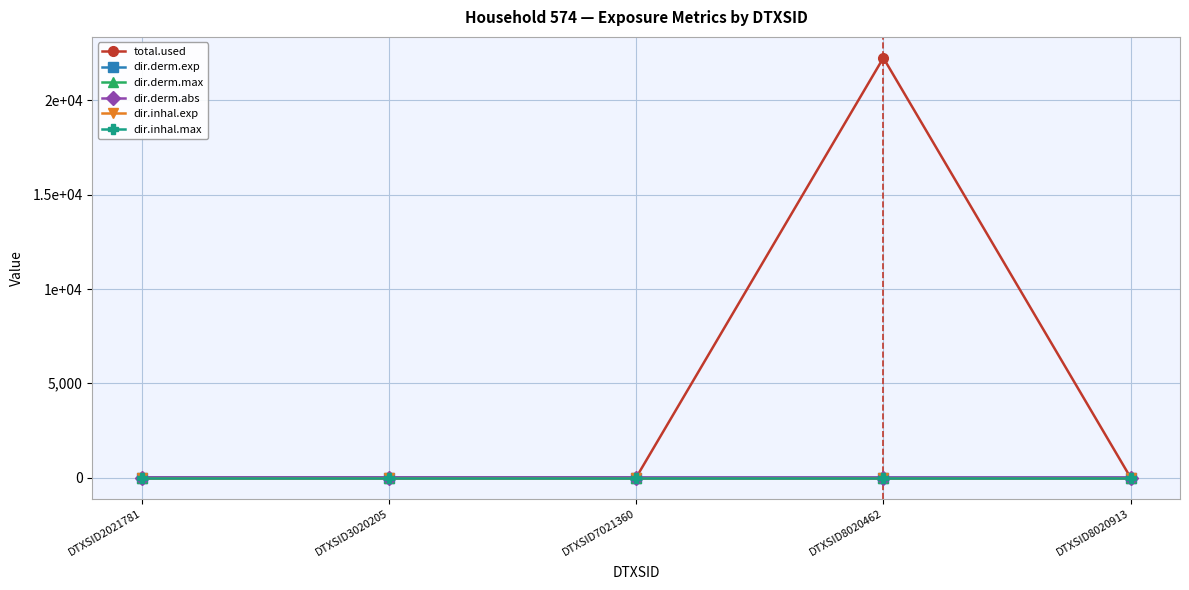

At DTXSID7021360, list the series in order from largest to smallest.

total.used, dir.derm.exp, dir.derm.max, dir.derm.abs, dir.inhal.exp, dir.inhal.max